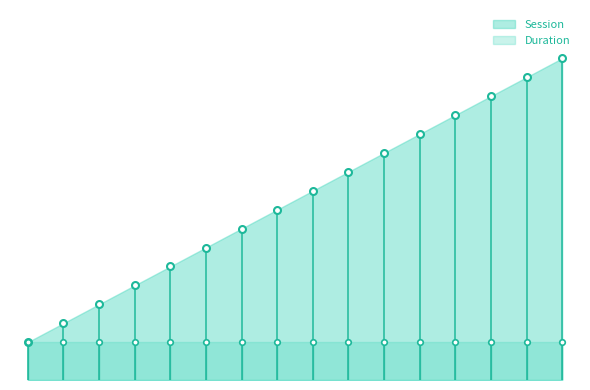

True or false: Duration and Session cross at least once.

False